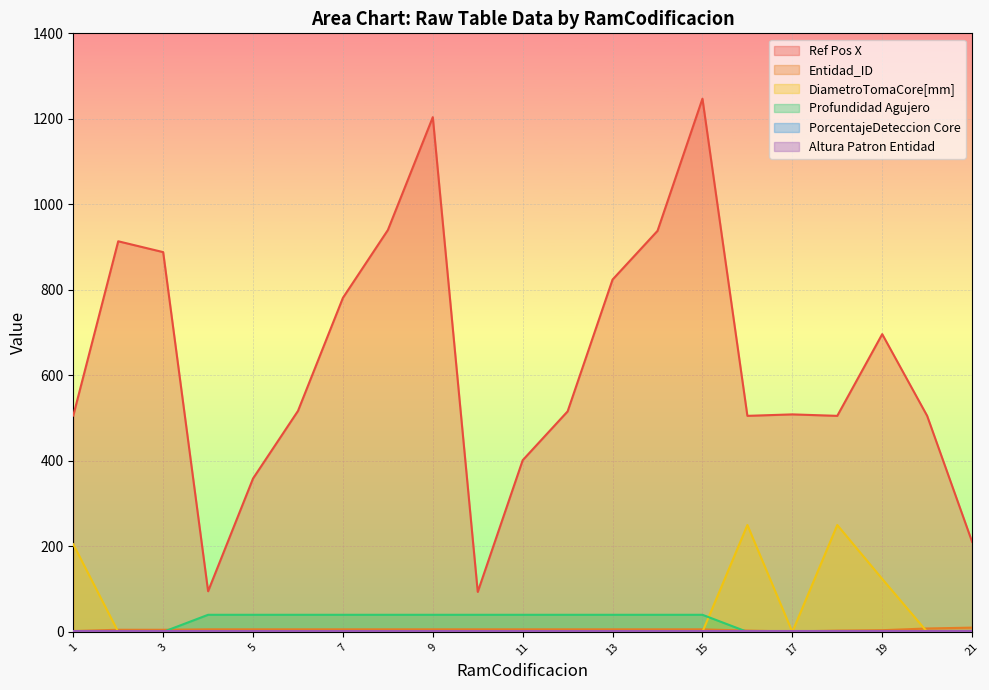

How many lines are shown in the chart?

6